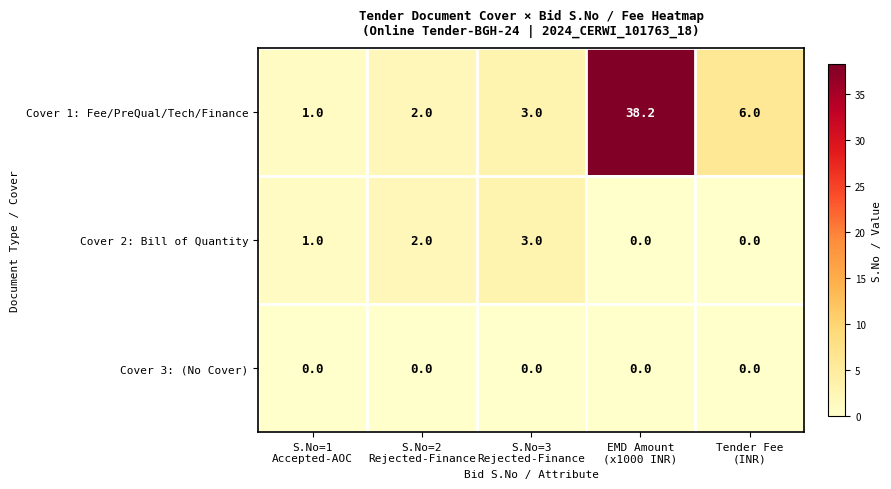

Which series has the largest range (max minus min)?

Cover 1: Fee/PreQual/Tech/Finance